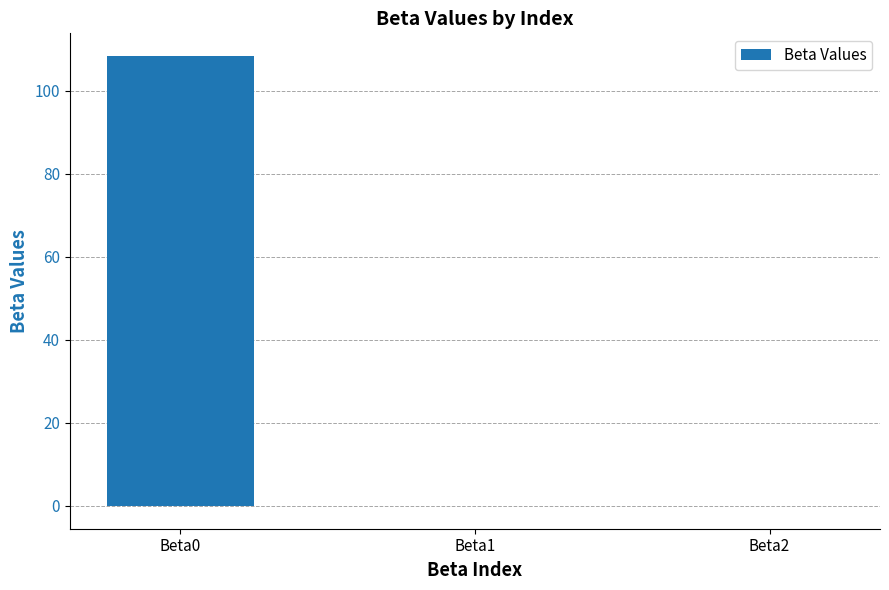

How many categories are shown in the chart?

3